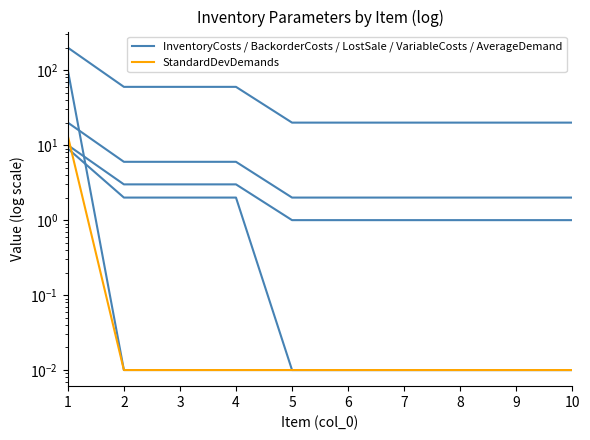

True or false: StandardDevDemands has more than 2 interior local peaks.

False